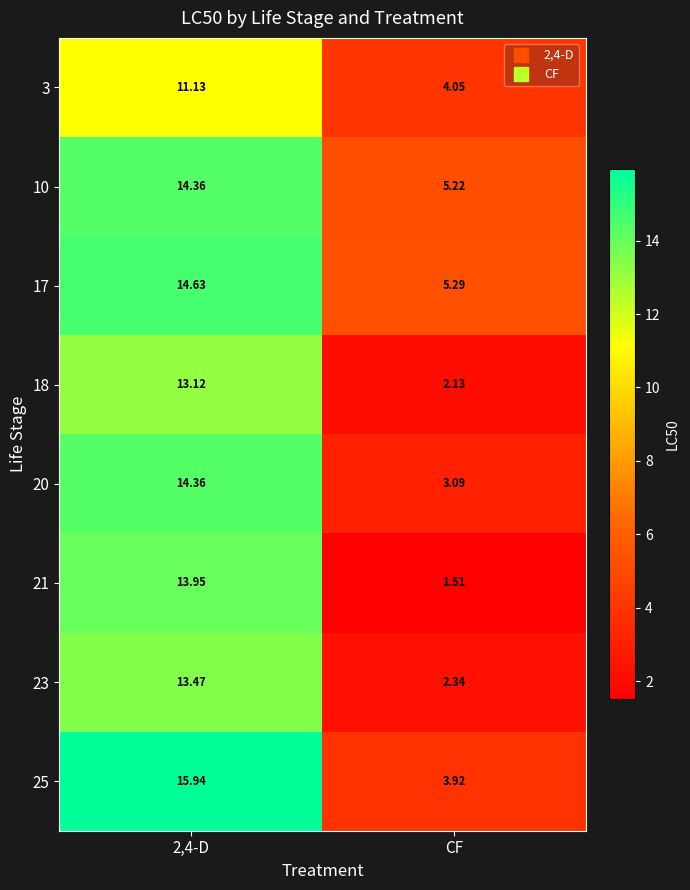

How many distinct data groups are displayed?

8